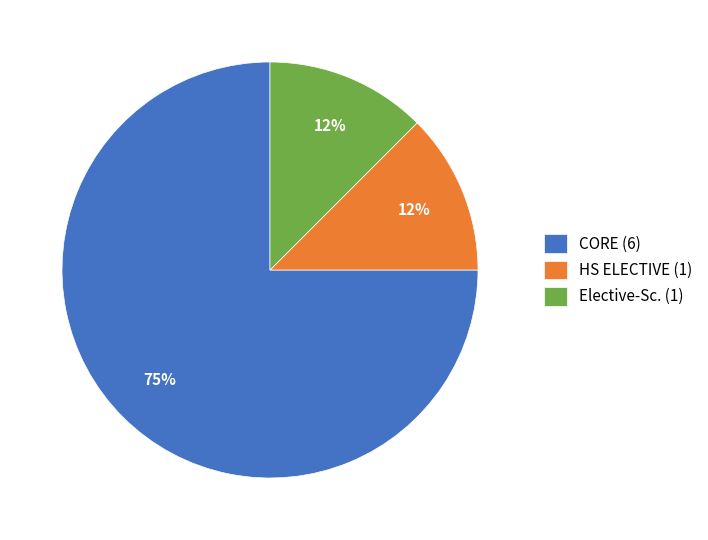

Which slice represents more than half of the pie?

CORE